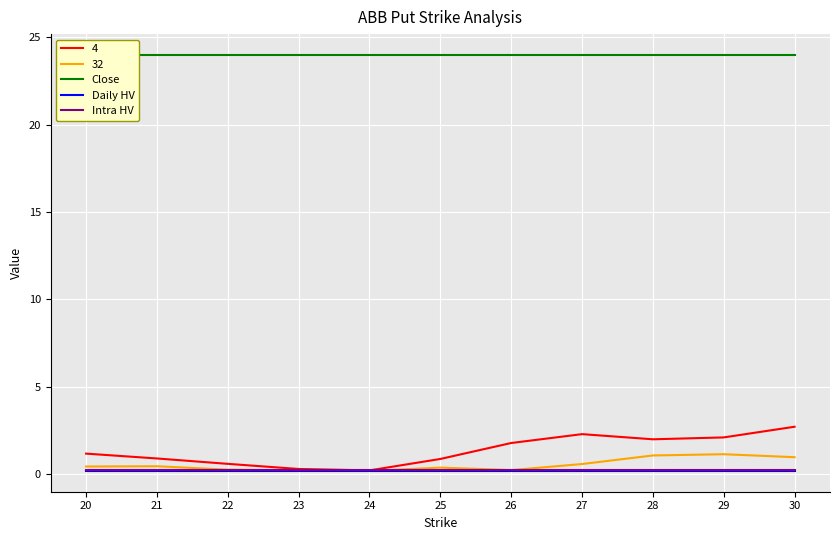

What is the value of the Intra HV point at the 1st from the left?

0.2